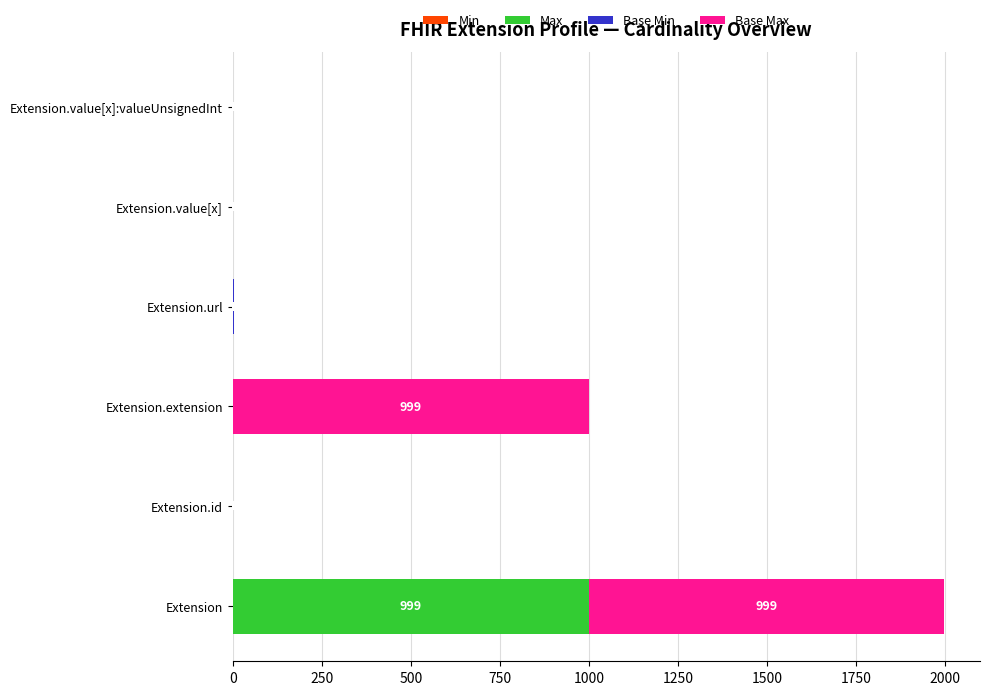

At which category is the sum across all series the highest?

Extension